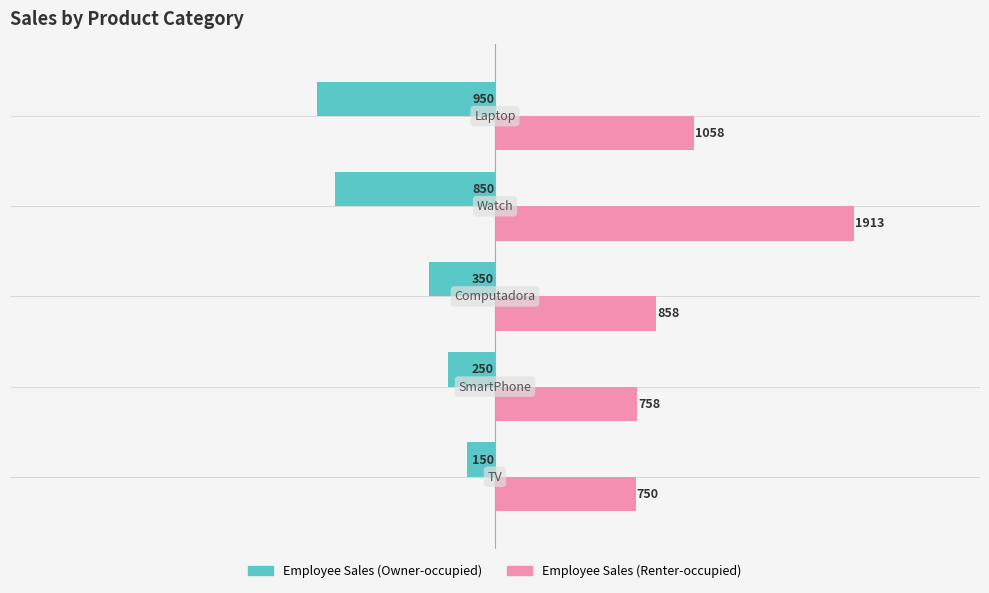

How many Employee Sales (Owner-occupied) values are between -850 and -250?

3